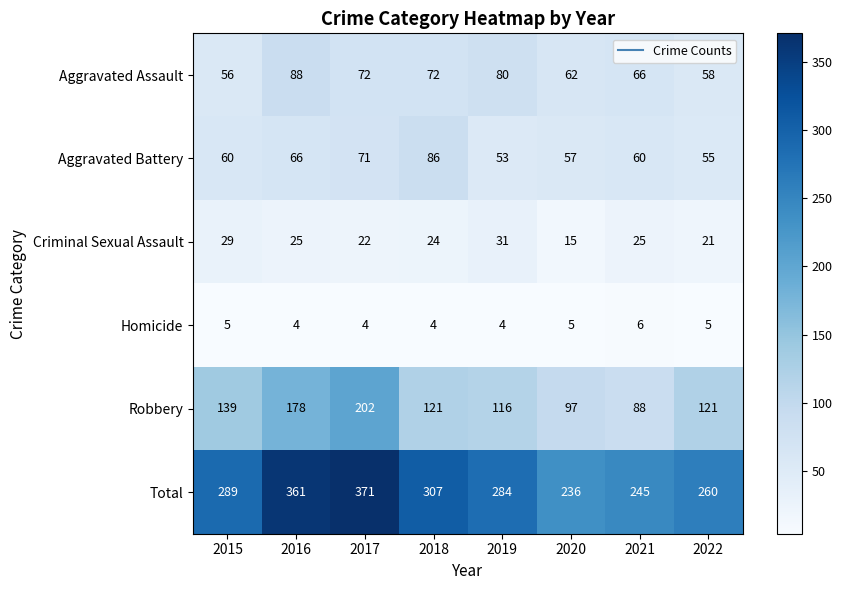

Which series changed the most between 2016 and 2019?

Total